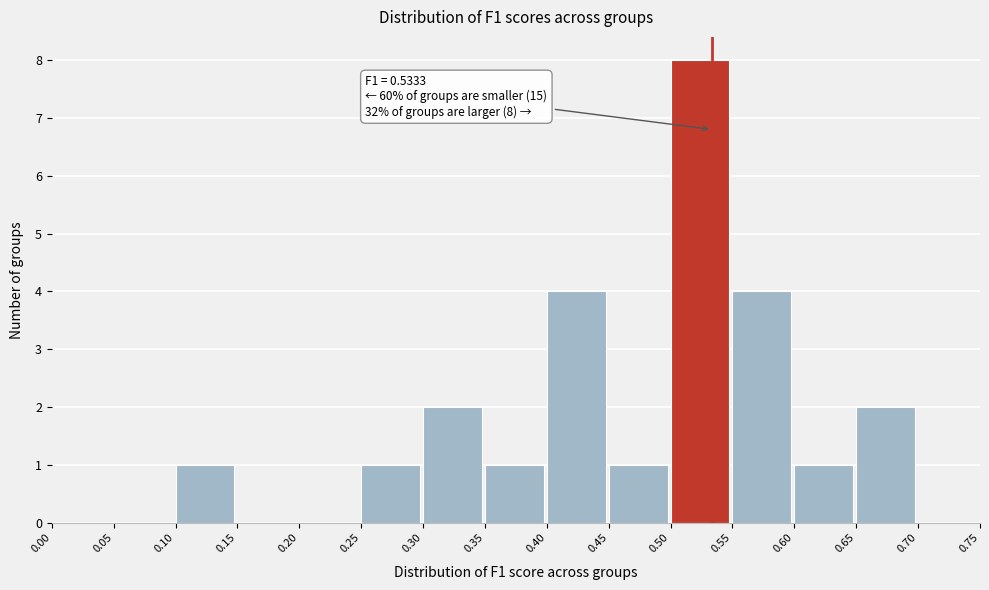

Over which range of the x-axis is the bar tallest?

0.50 to 0.55